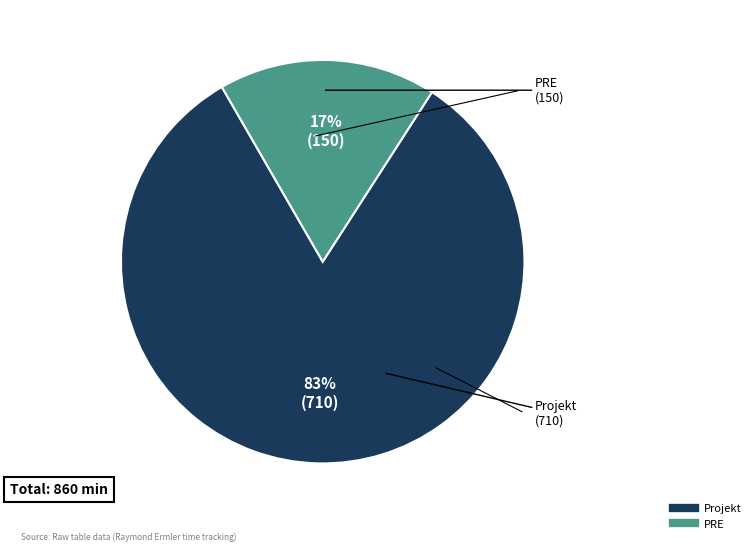

What percentage is the PRE slice, to the nearest percent?

17%